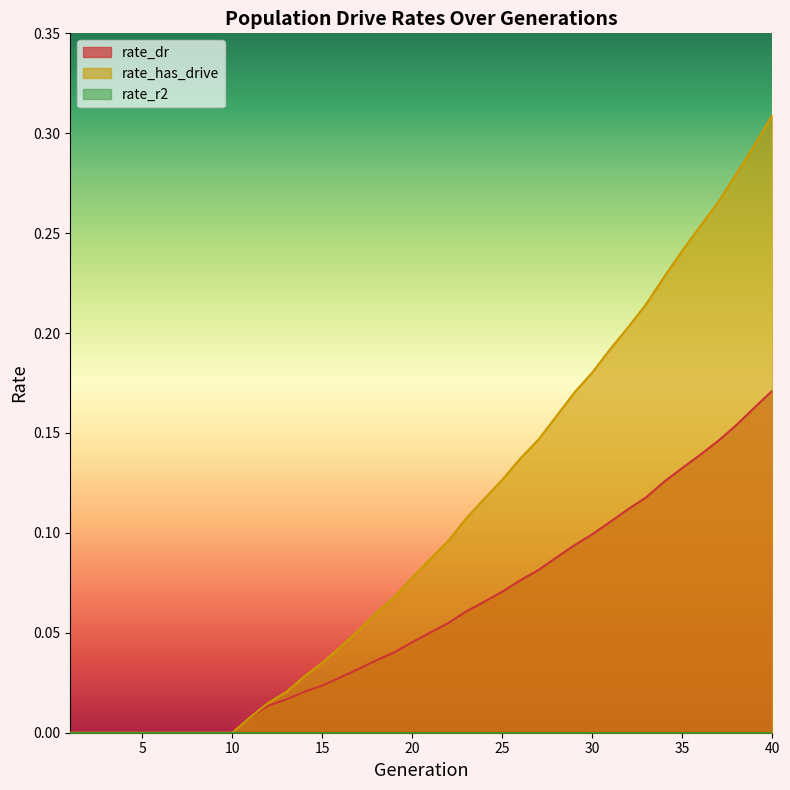

Which series has the largest range (max minus min)?

rate_has_drive